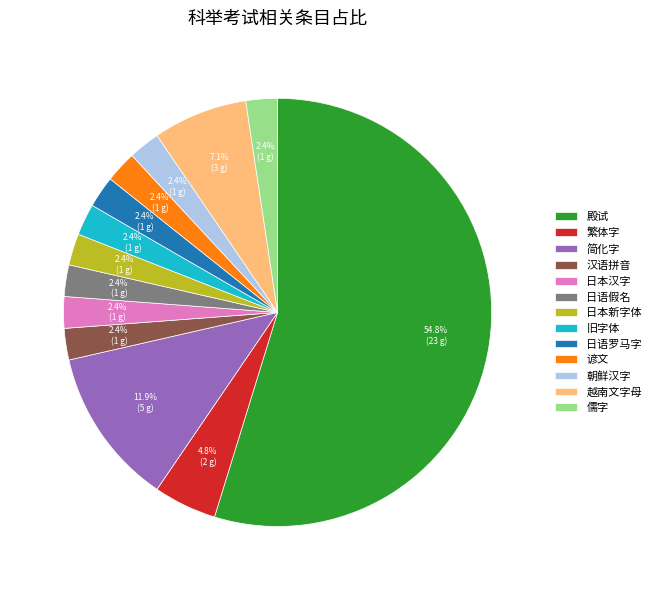

To the nearest percent, what is the difference between the 繁体字 and 旧字体 slice percentages?

2%